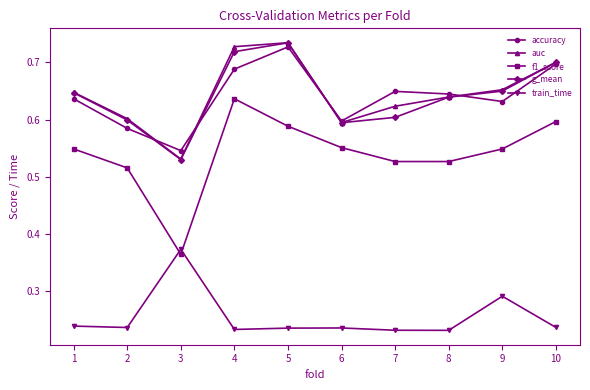

Which category has the highest value in the train_time series?

3